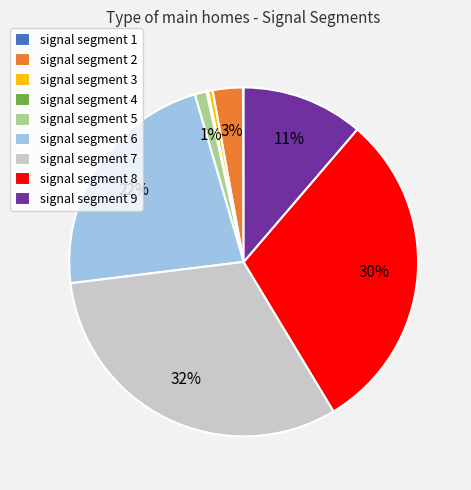

Is there any slice that represents more than half of the pie?

No